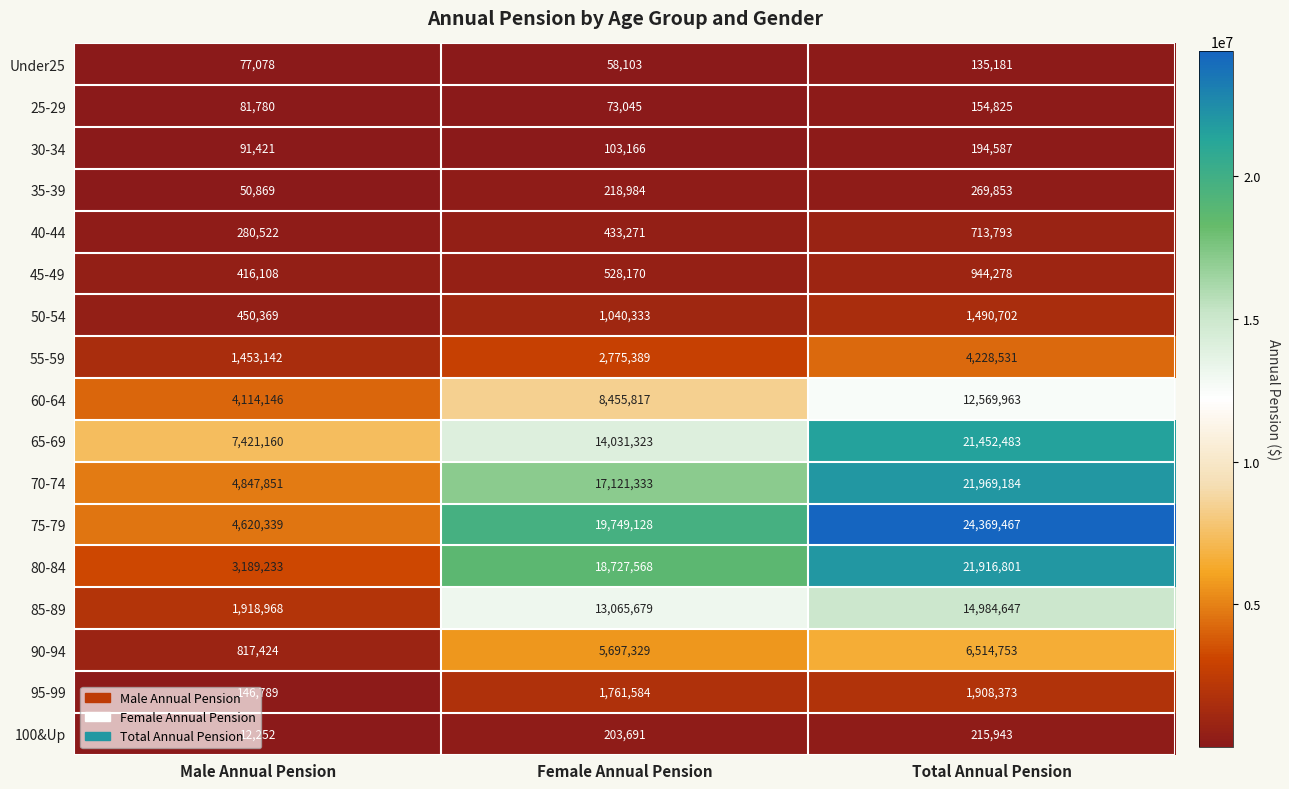

Which series has the largest total across all categories?

75-79